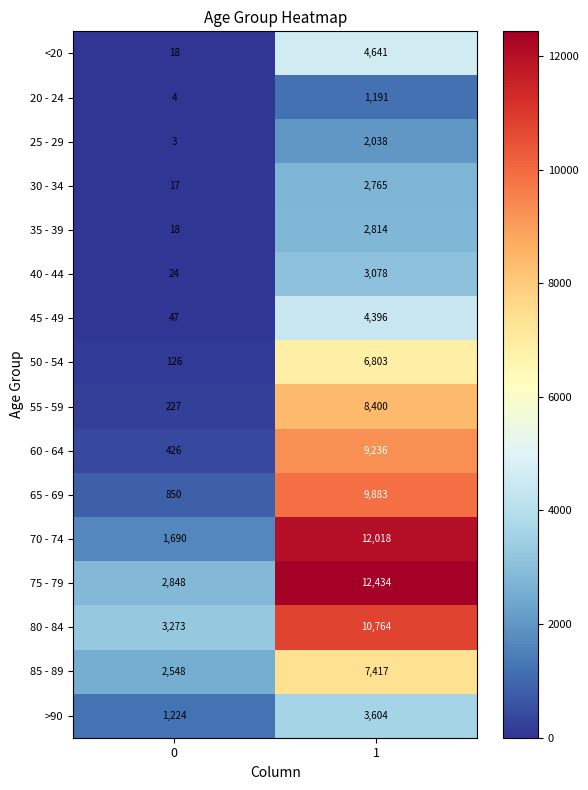

What is the difference between the 30 - 34 values at 0 and 1?

2748